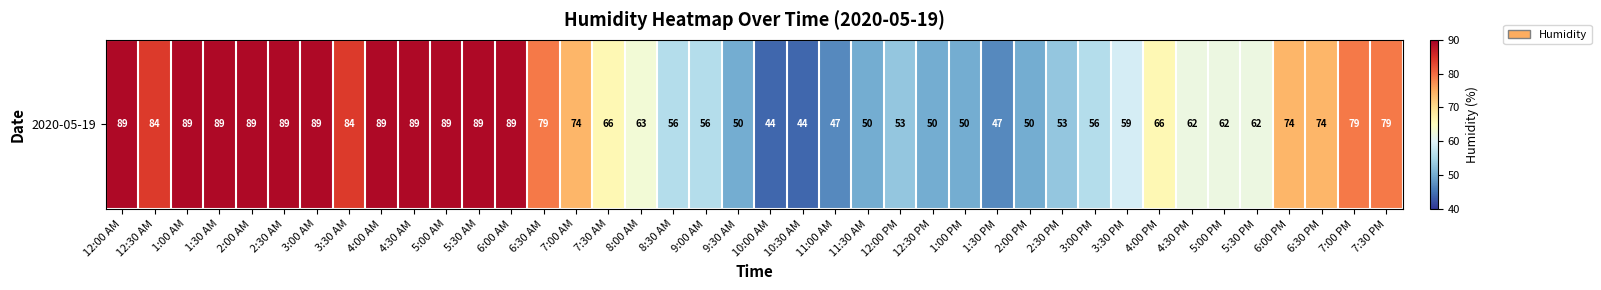

Reading left to right, extract all data points from this chart.

12:00 AM=89	12:30 AM=84	1:00 AM=89	1:30 AM=89	2:00 AM=89	2:30 AM=89	3:00 AM=89	3:30 AM=84	4:00 AM=89	4:30 AM=89	5:00 AM=89	5:30 AM=89	6:00 AM=89	6:30 AM=79	7:00 AM=74	7:30 AM=66	8:00 AM=63	8:30 AM=56	9:00 AM=56	9:30 AM=50	10:00 AM=44	10:30 AM=44	11:00 AM=47	11:30 AM=50	12:00 PM=53	12:30 PM=50	1:00 PM=50	1:30 PM=47	2:00 PM=50	2:30 PM=53	3:00 PM=56	3:30 PM=59	4:00 PM=66	4:30 PM=62	5:00 PM=62	5:30 PM=62	6:00 PM=74	6:30 PM=74	7:00 PM=79	7:30 PM=79